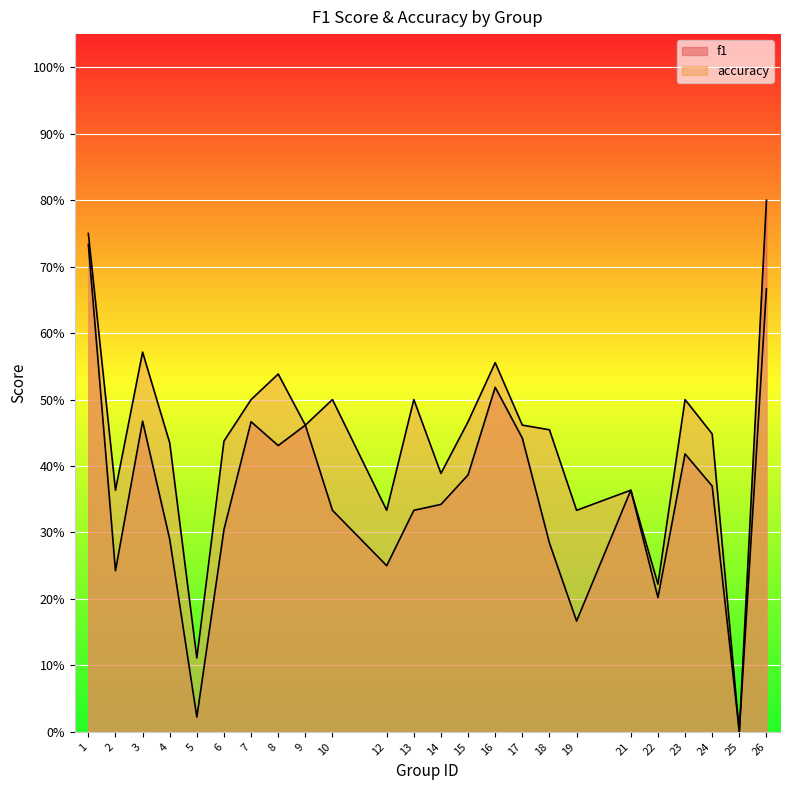

The value of f1 at 5 is 0.0. True or false?

False